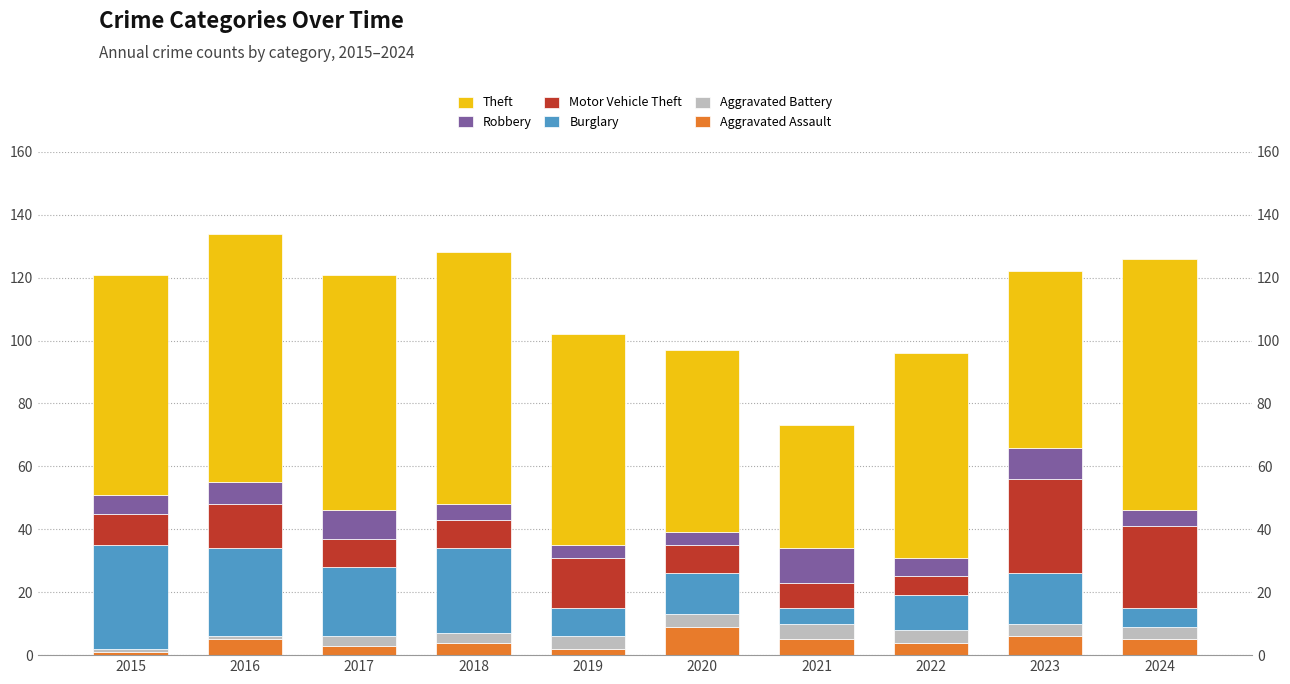

Rank the categories by Motor Vehicle Theft value from highest to lowest.

2023, 2024, 2019, 2016, 2015, 2017, 2018, 2020, 2021, 2022